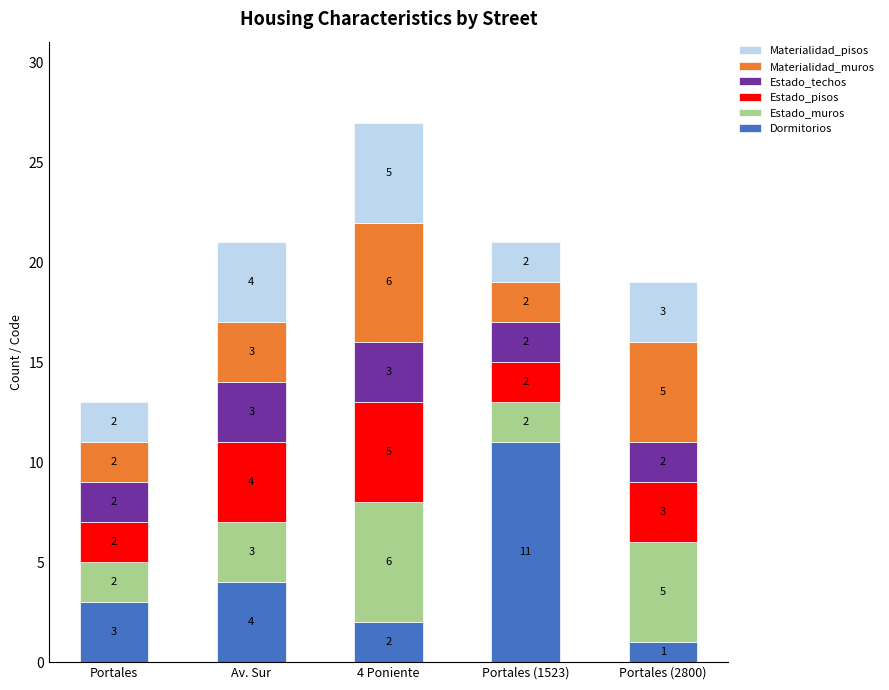

At which category is the sum across all series the highest?

4 Poniente